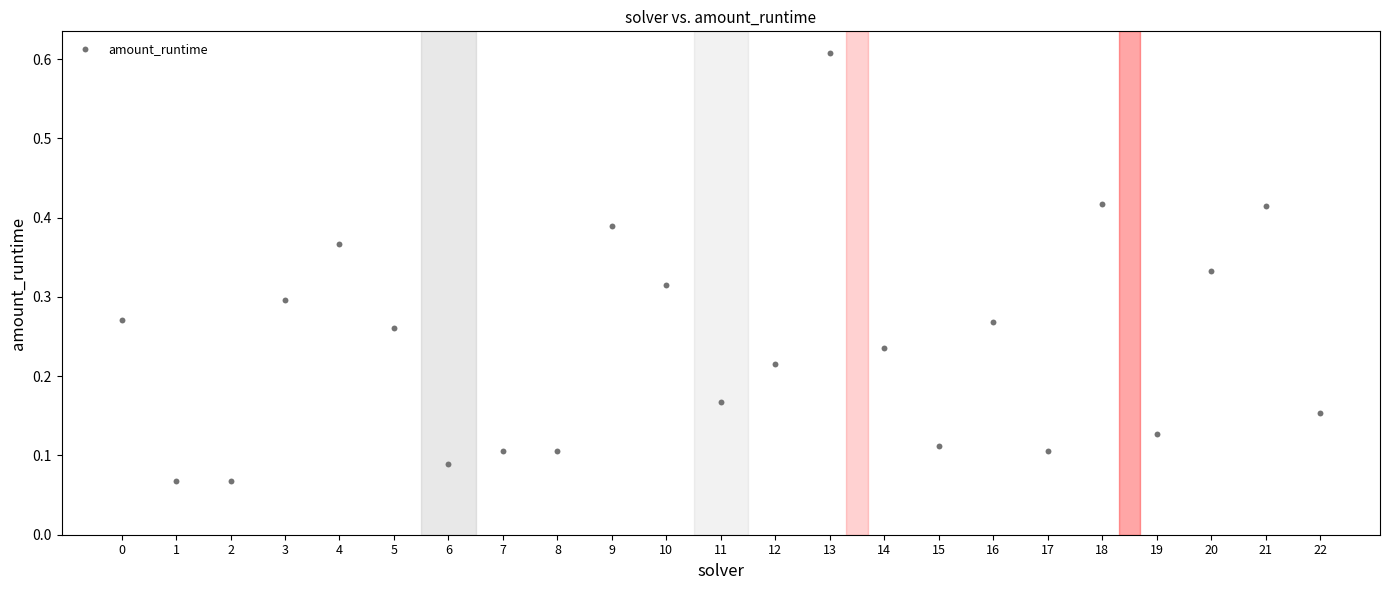

What is the range of Y values (max minus min)?

0.5